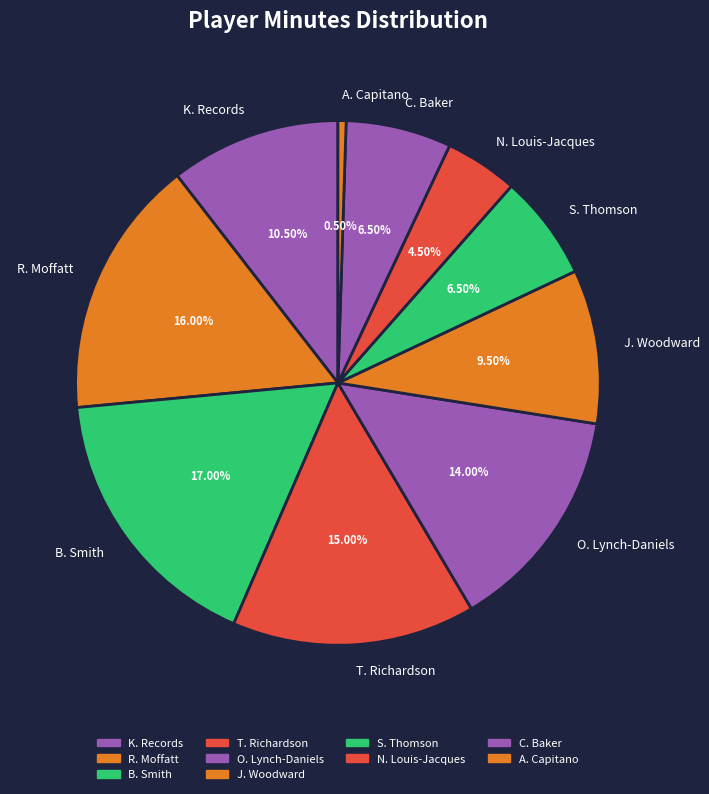

To the nearest percent, what is the difference between the largest and smallest slice percentages?

16%